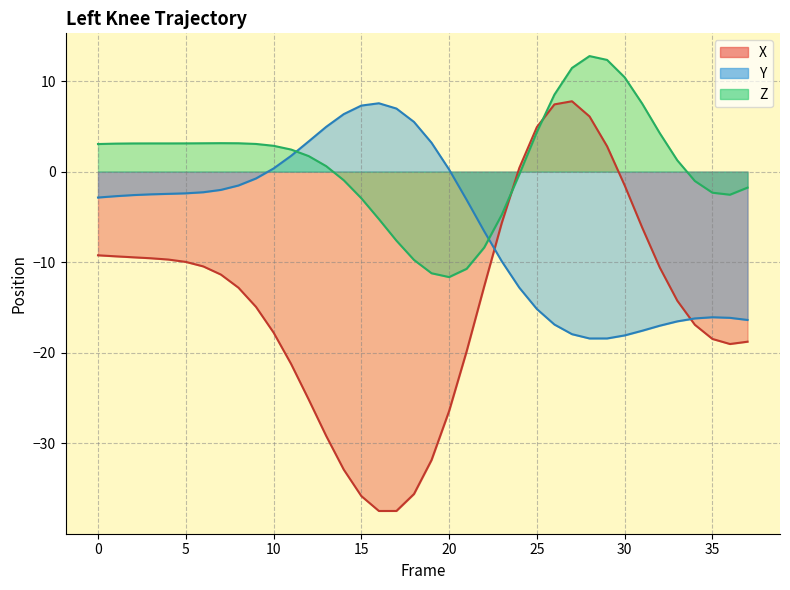

What is the value of the X point at the 6th from the left?

-10.0